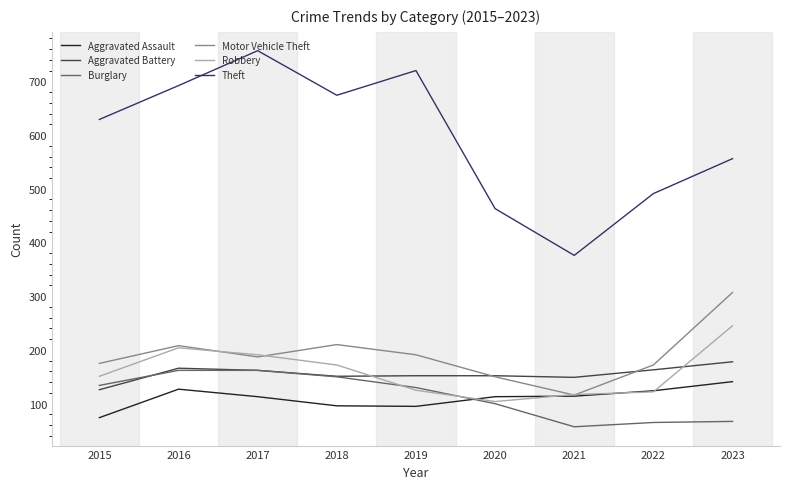

What is the difference between the highest and lowest values at 2016?

565